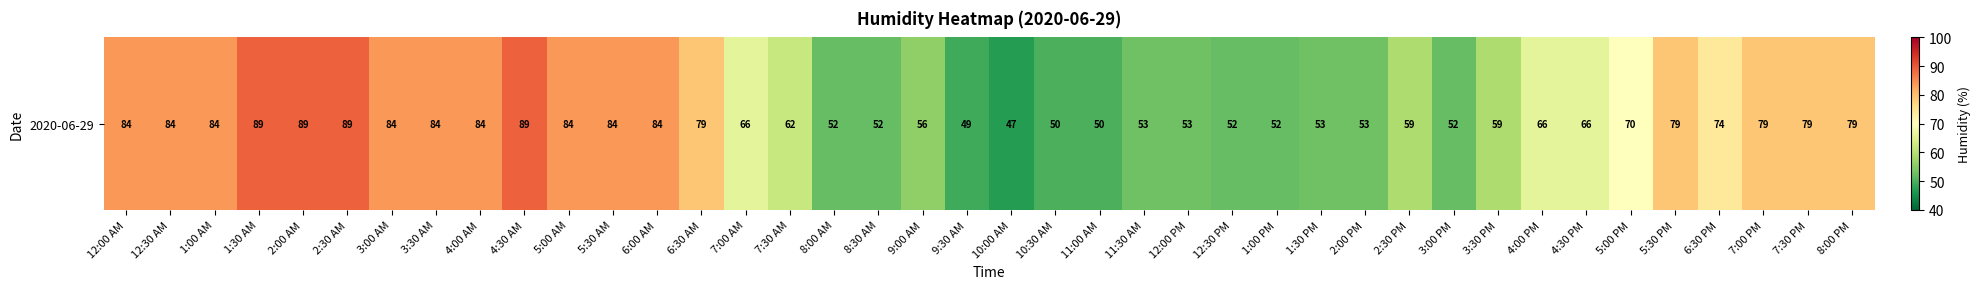

Where is the data nearest to the value 68?

7:00 AM